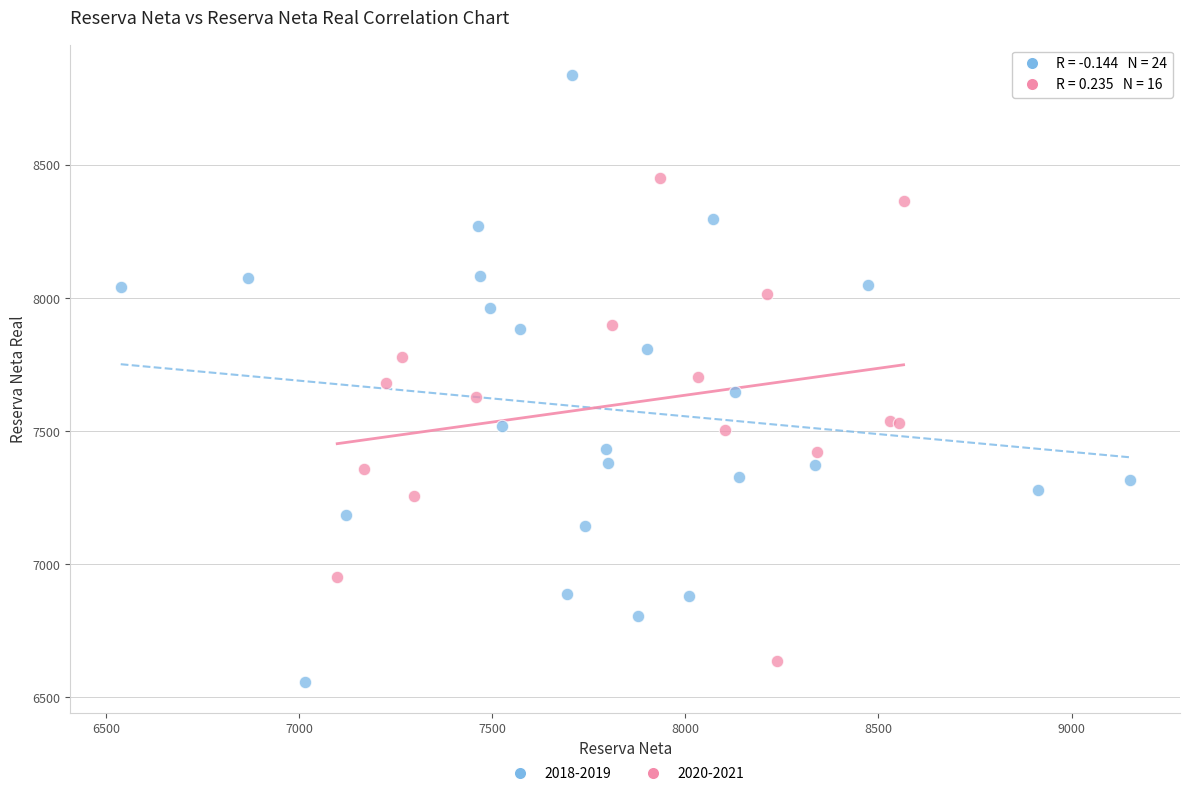

Which series has the widest spread of Y values?

2018-2019